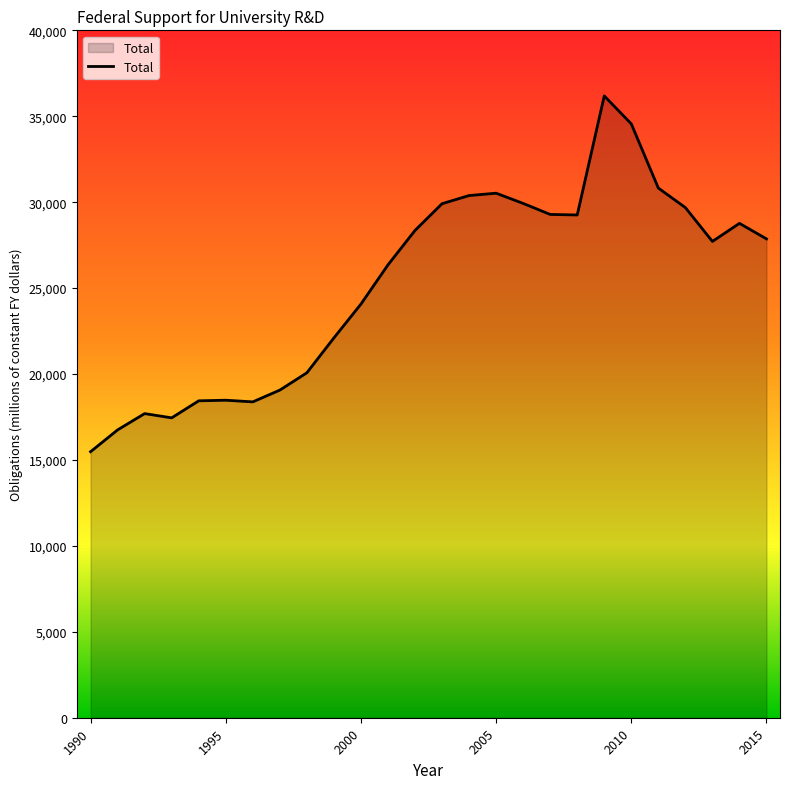

What is the difference between the maximum and minimum values?

20704.1